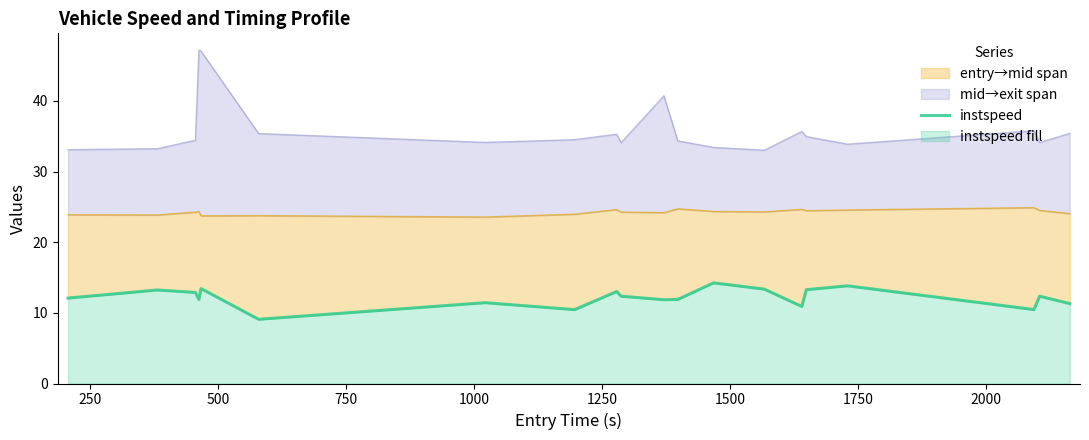

What is the maximum value shown in the chart?

14.2